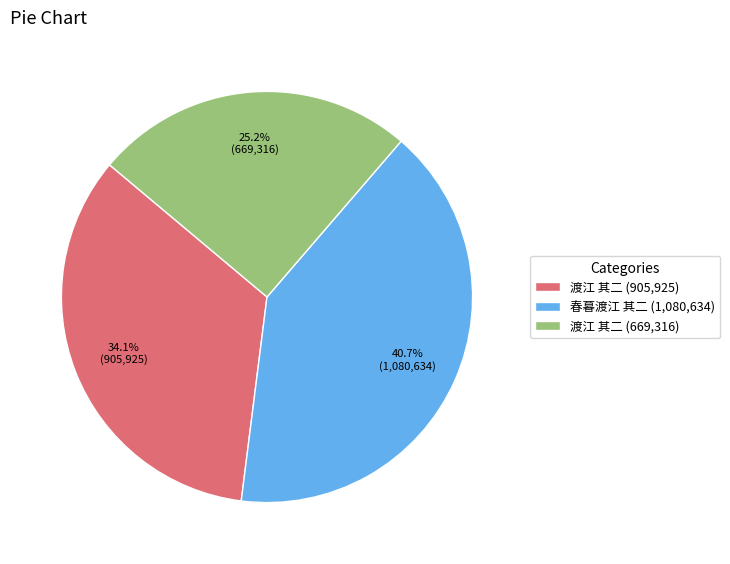

How many segments does this pie chart have?

3